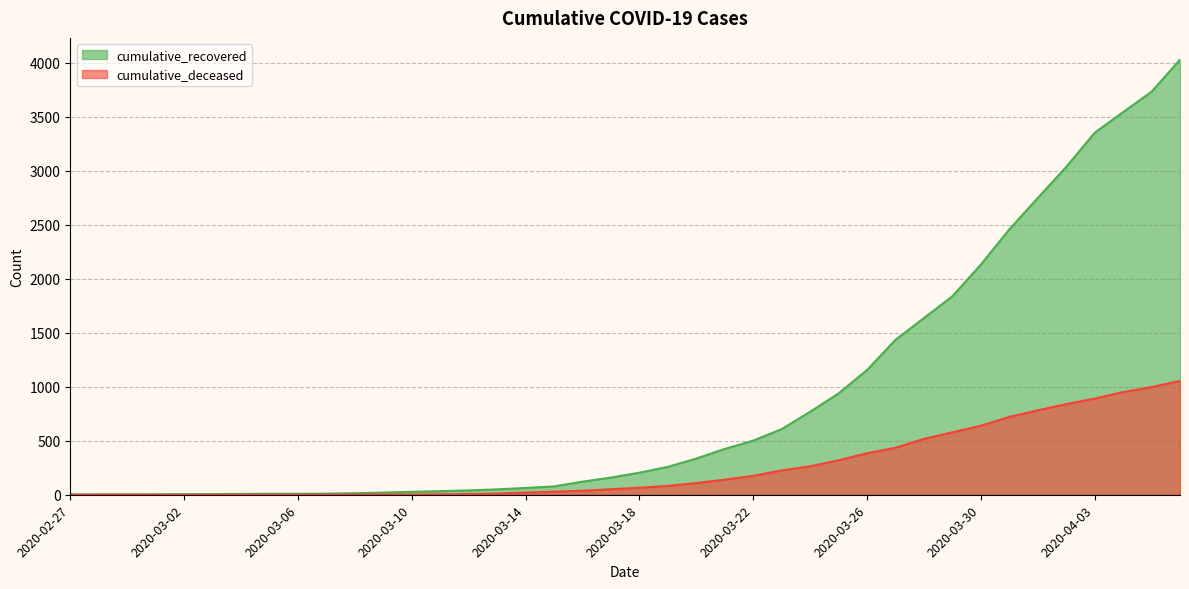

The cumulative_recovered series shows 36 at 2020-03-14. True or false?

False